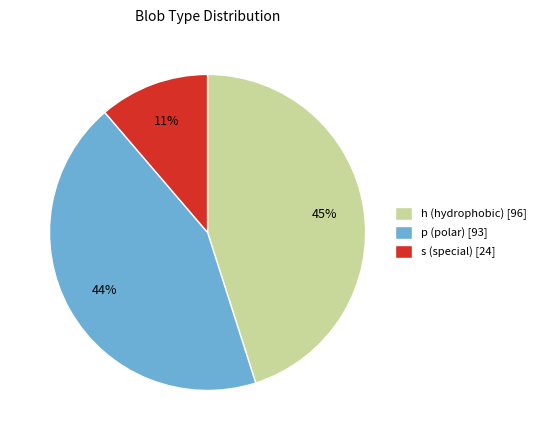

Is the sum of h (hydrophobic) [96] and s (special) [24] greater than half?

Yes